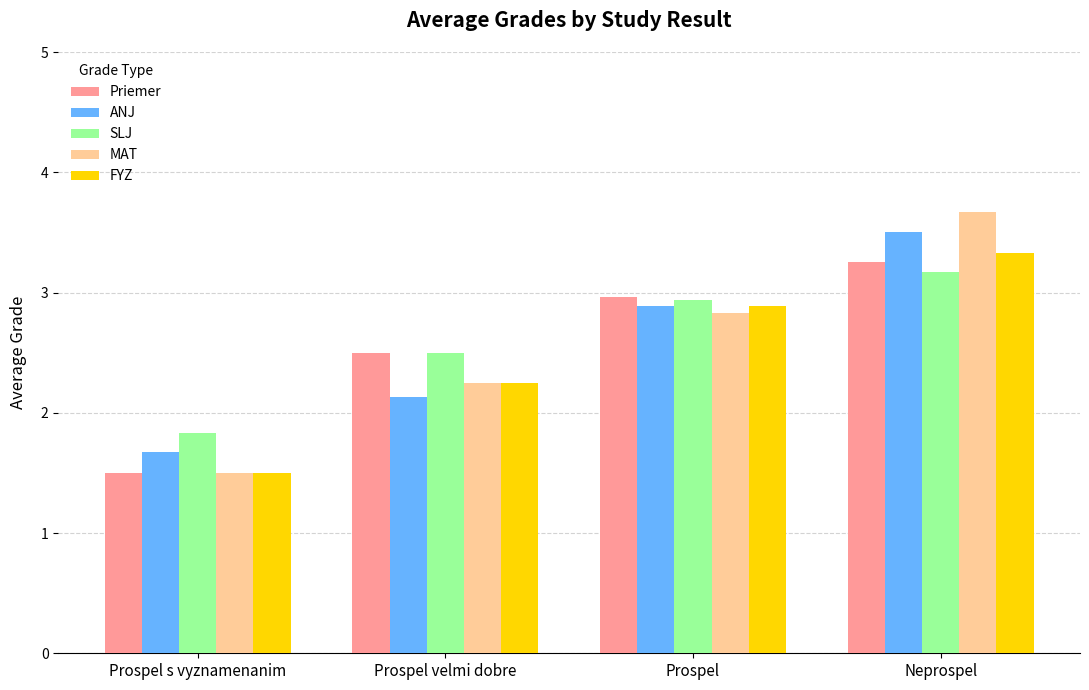

What is the label of the 2nd bar from the left?

Prospel velmi dobre